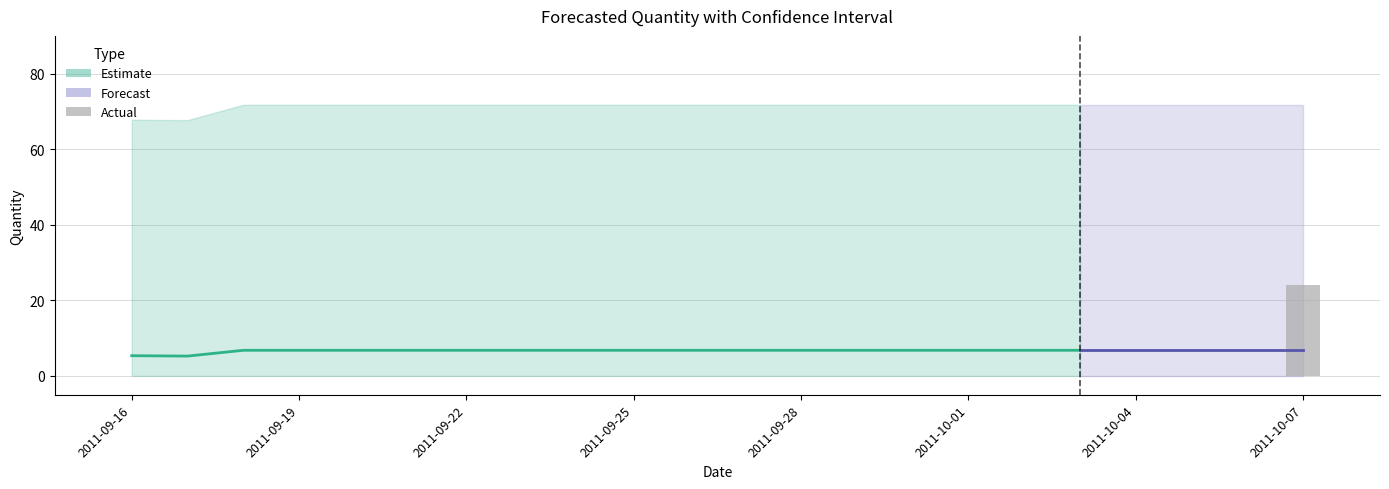

Are the bars horizontal?

No